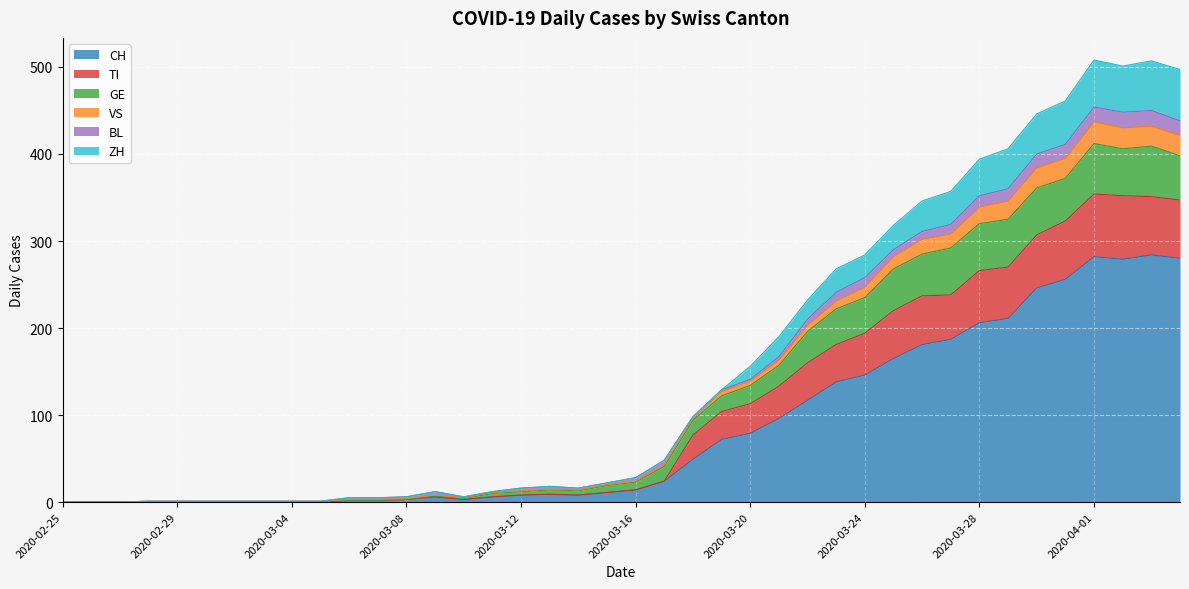

Between 2020-03-05 and 2020-03-10, which is larger?

2020-03-10